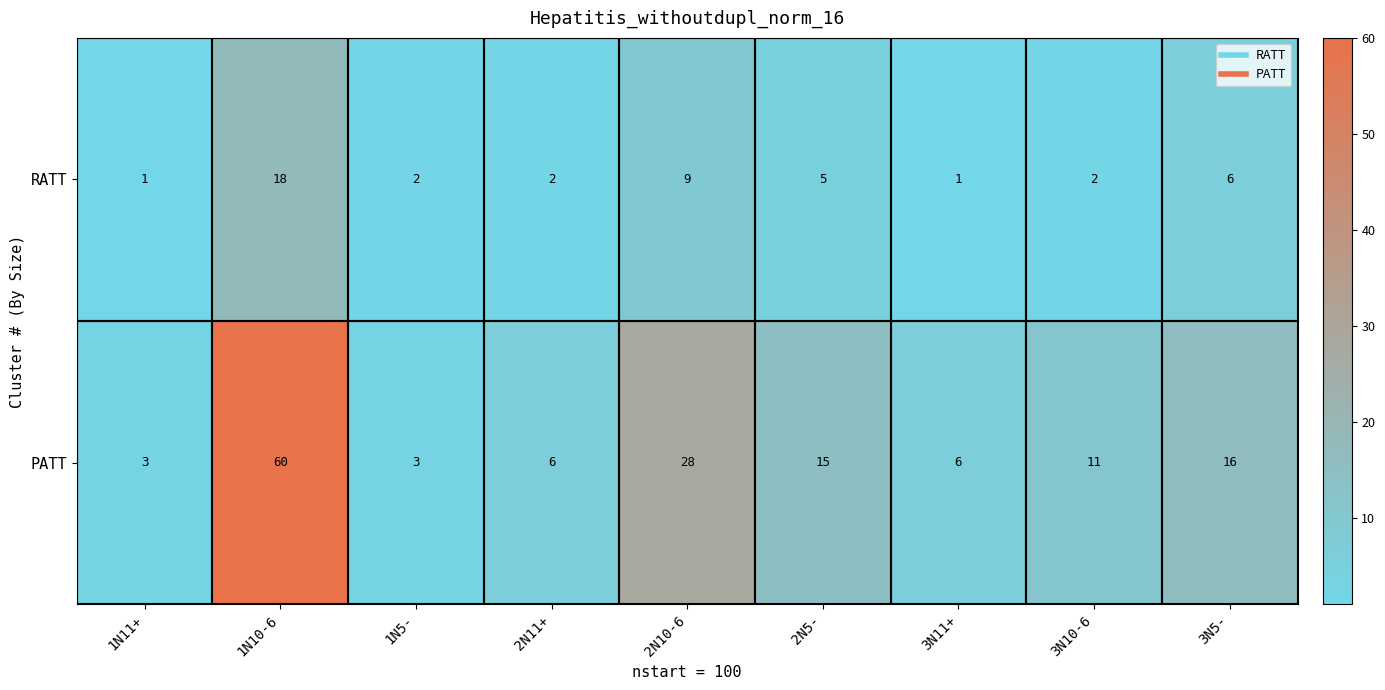

What is the difference between the second highest and second lowest values in the RATT series?

8